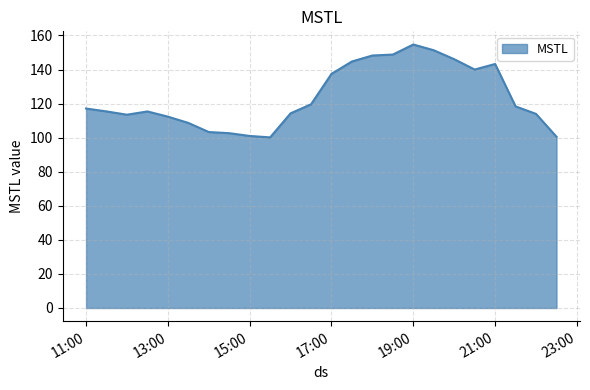

What is the maximum value shown in the chart?

154.7